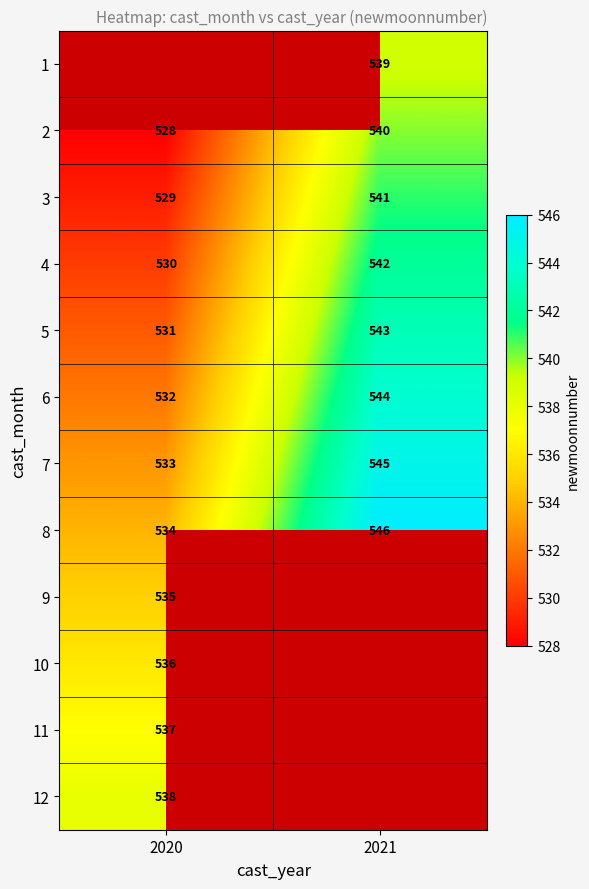

Count the number of categories in the chart.

2